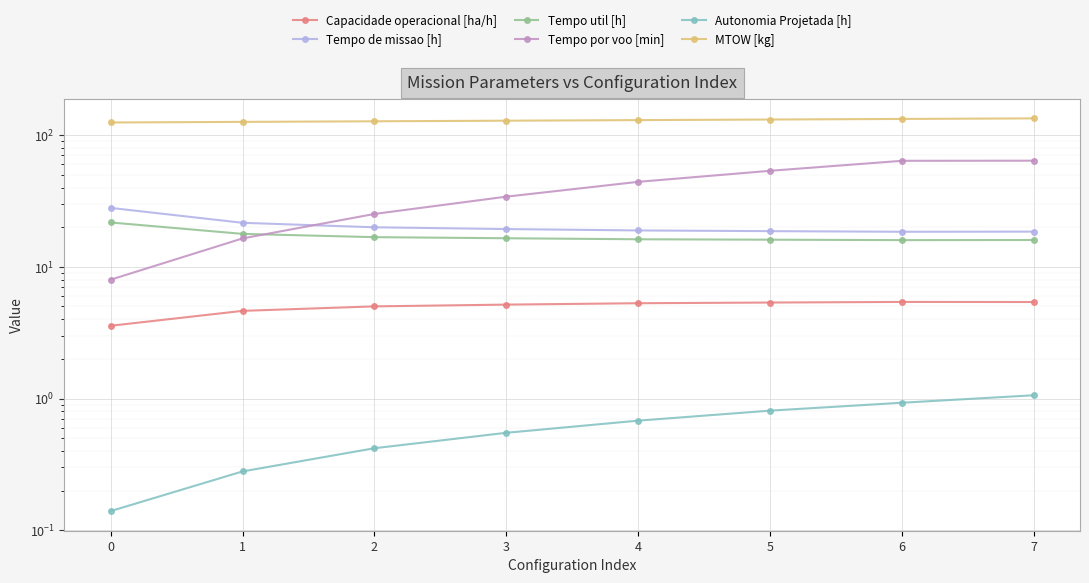

Which series has the widest spread of values?

Tempo por voo [min]